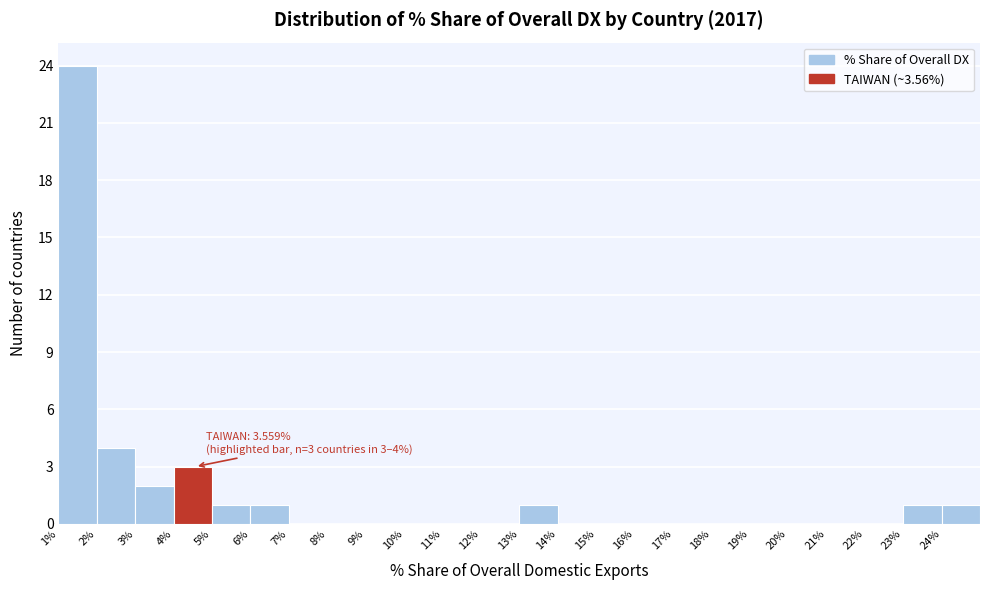

Reading left to right, extract all data points from this chart.

1%=24	2%=4	3%=2	4%=3	5%=1	6%=1	7%=0	8%=0	9%=0	10%=0	11%=0	12%=0	13%=1	14%=0	15%=0	16%=0	17%=0	18%=0	19%=0	20%=0	21%=0	22%=0	23%=1	24%=1